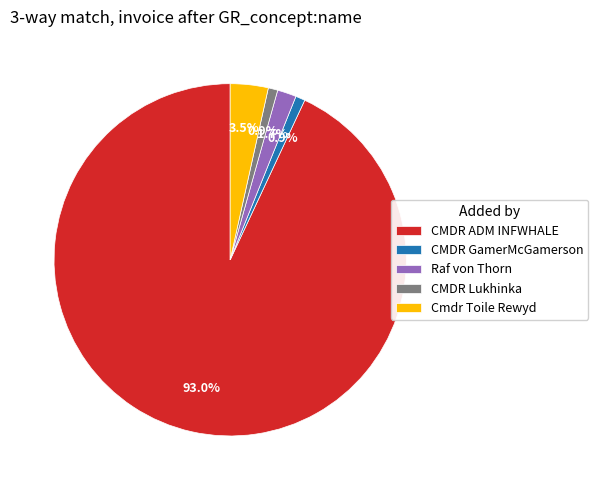

How many segments does this pie chart have?

5